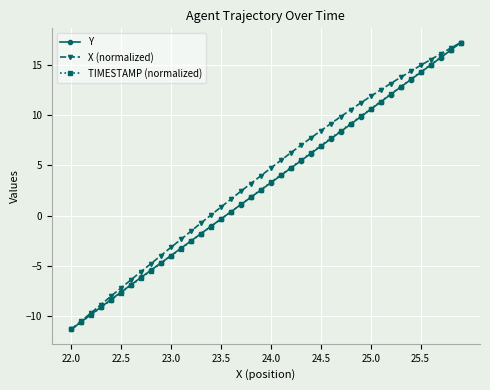

What is the minimum value for TIMESTAMP (normalized)?

-11.3